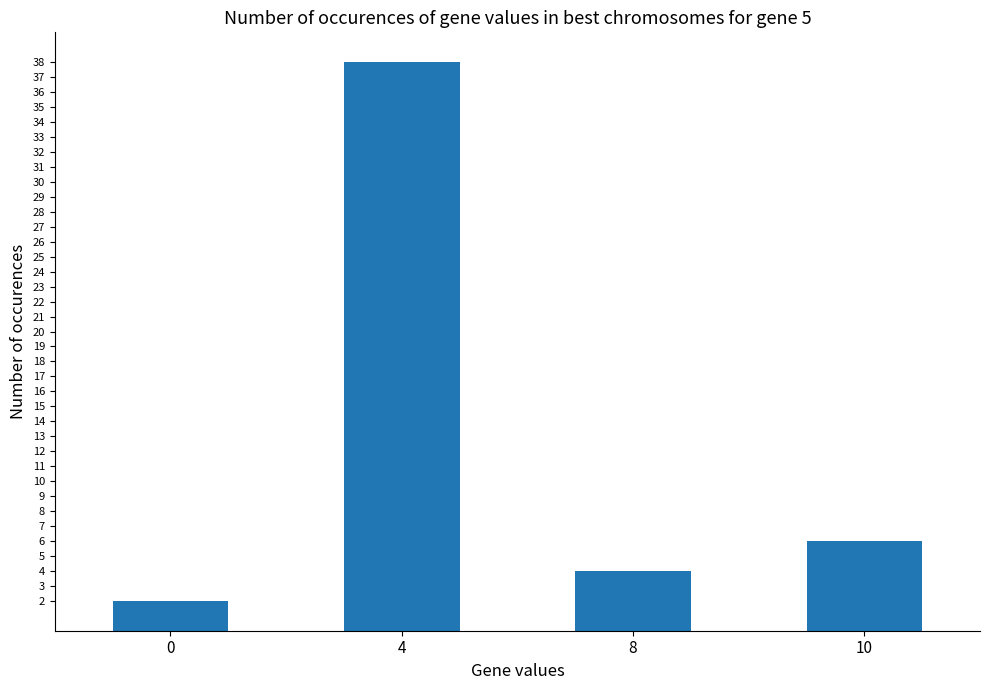

Are the bars grouped side by side (vs. stacked)?

No